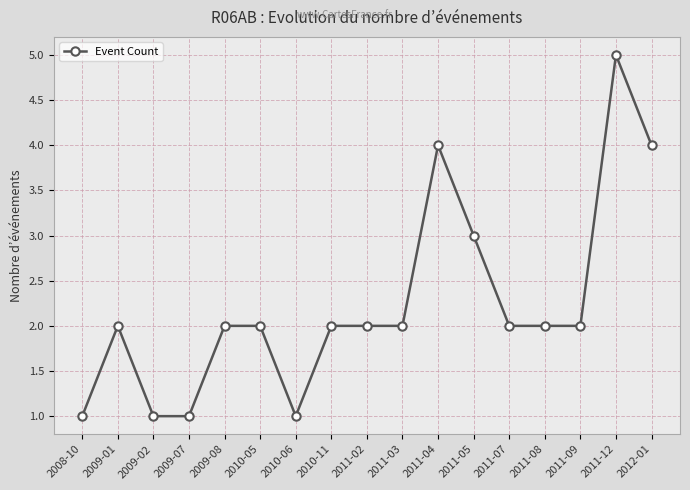

True or false: there are more than 2 points higher than both neighbors.

True